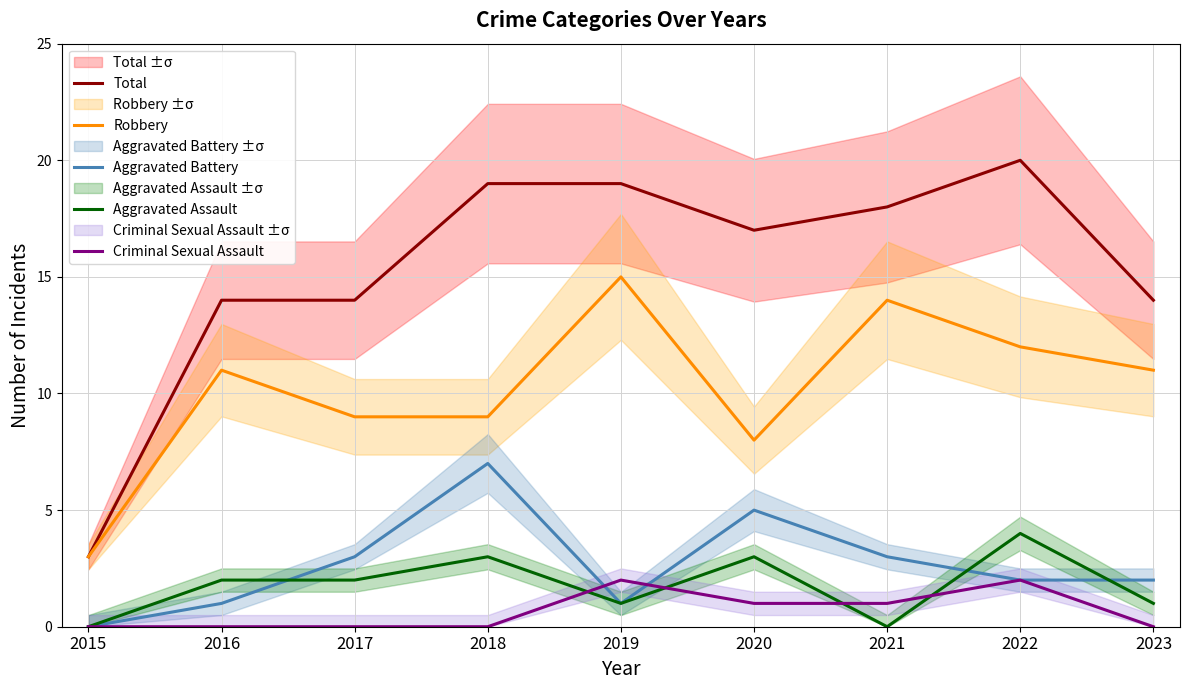

How many interior local valleys does the Aggravated Assault series have?

2